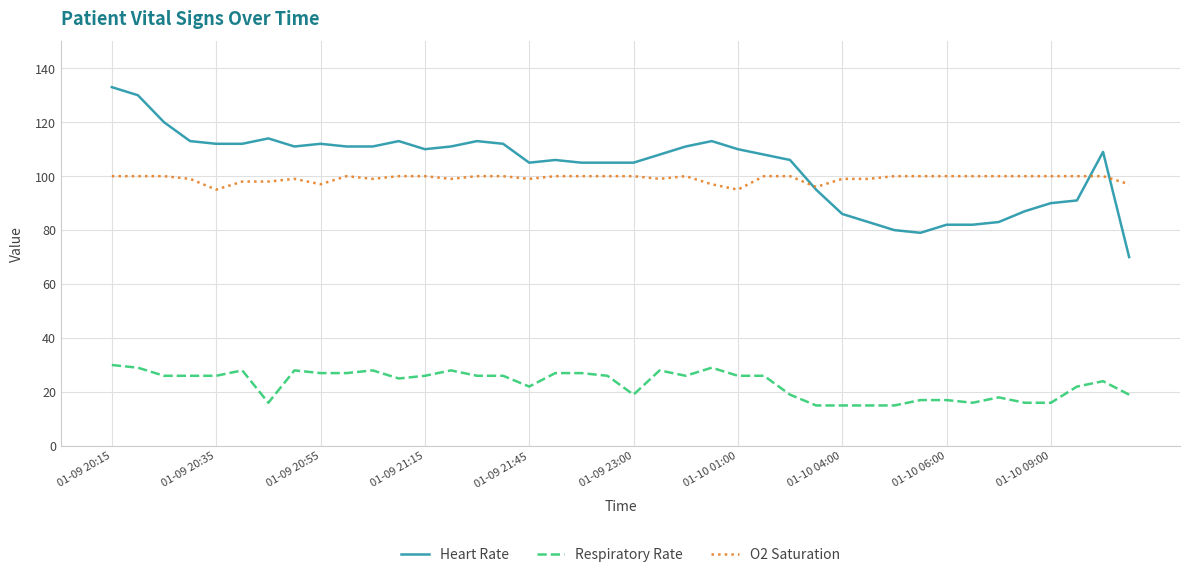

True or false: O2 Saturation and Respiratory Rate cross at least once.

False